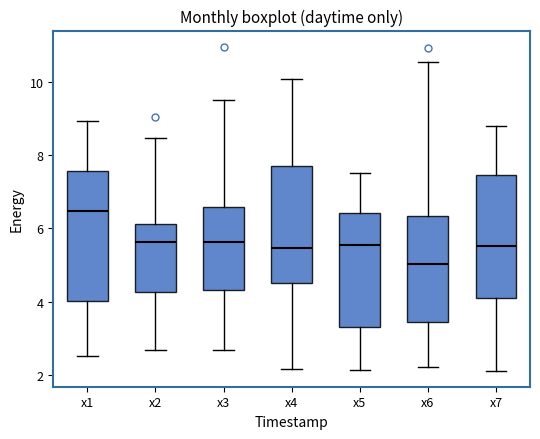

Where is the upper edge of the box for x3 on the y-axis? The values are not printed on the chart, so give them approximately, as read against the axis.

6.6